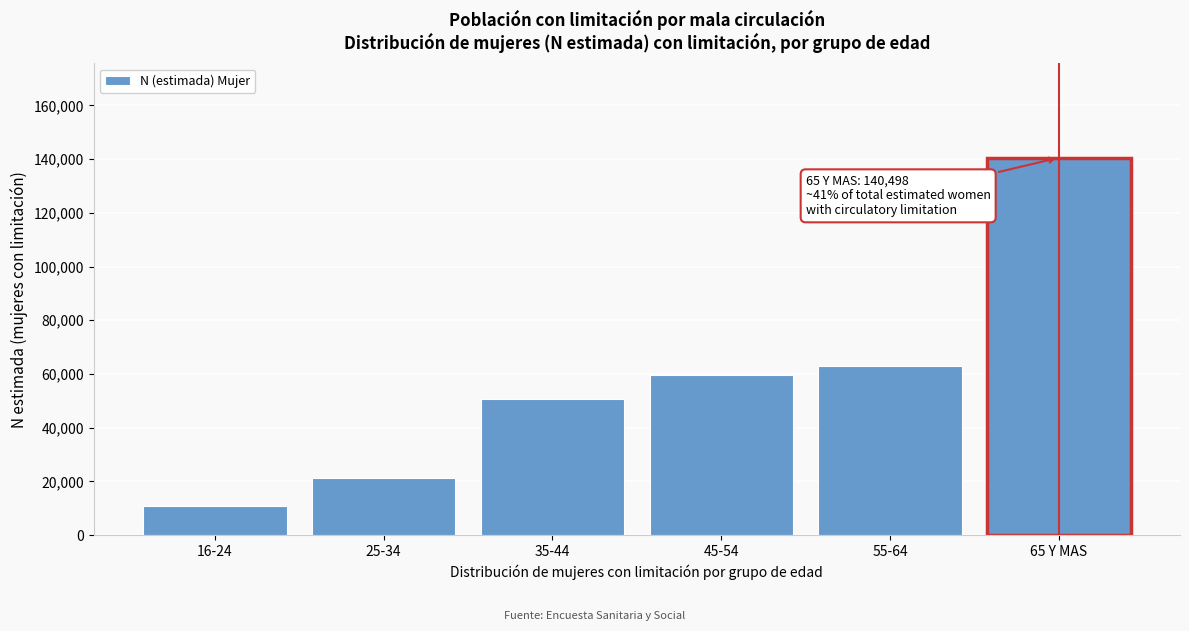

Reading left to right, extract all data points from this chart.

16-24=10813	25-34=21330	35-44=50695	45-54=59689	55-64=63045	65 Y MAS=140498